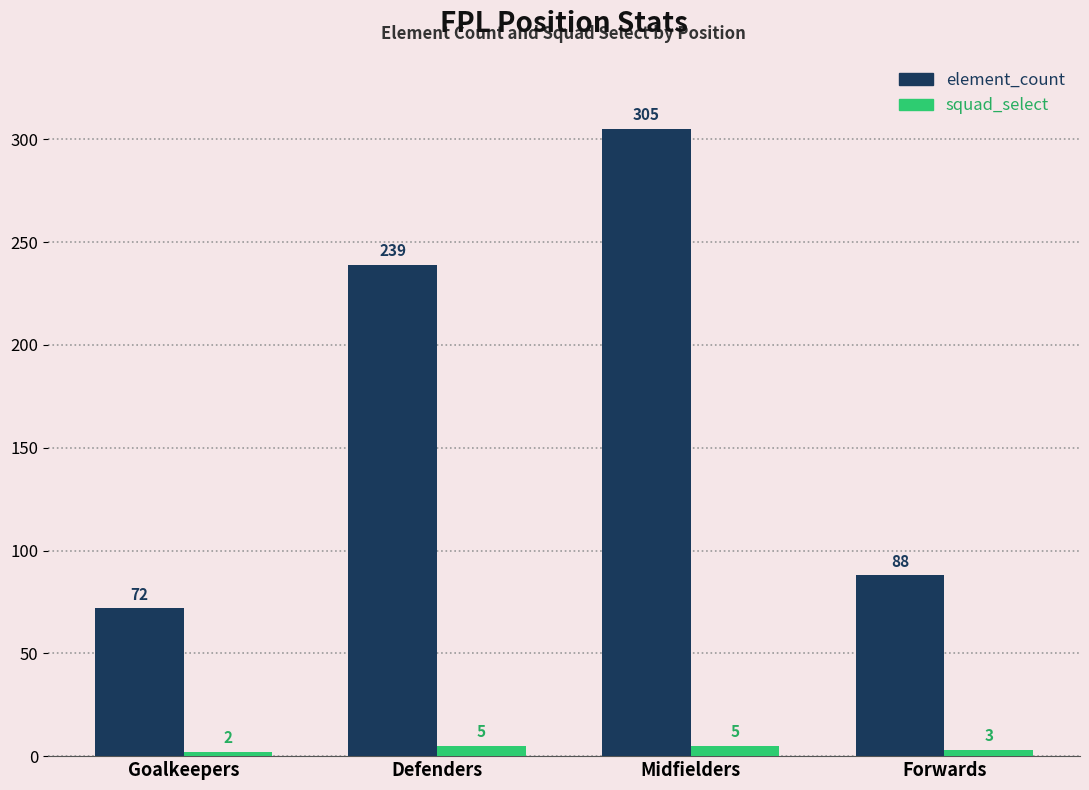

Which series has the widest spread of values?

element_count